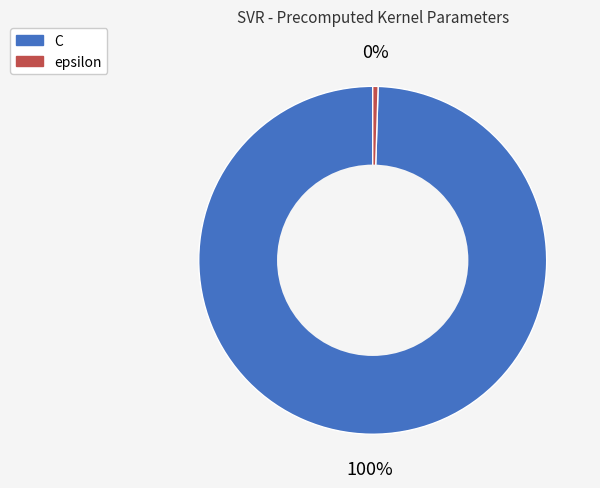

To the nearest percent, what is the average slice percentage?

50%